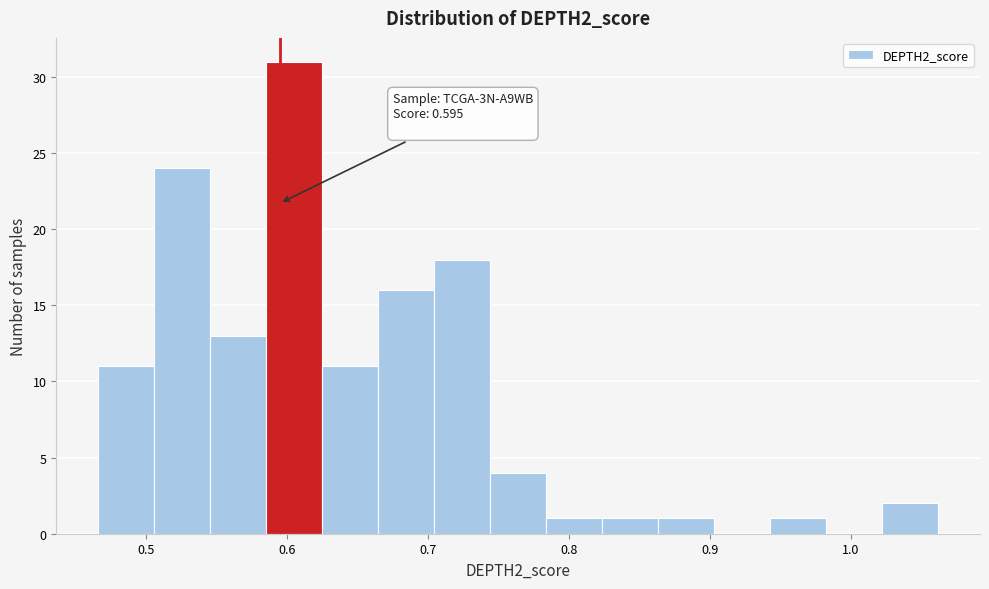

Read against the x-axis, roughly where is the centre of the tallest bar?

0.61